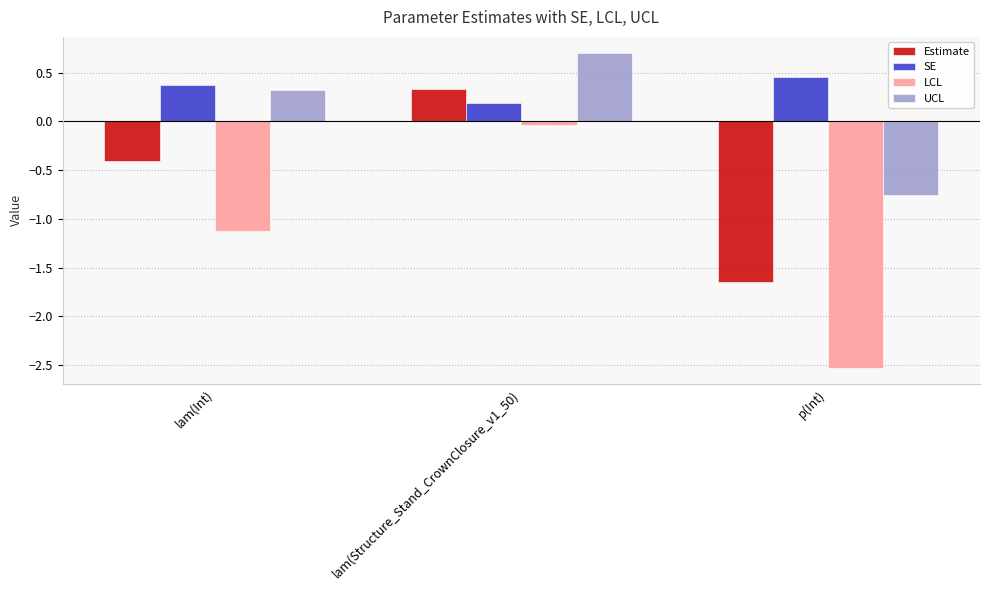

What is the sum of the SE values at lam(Structure_Stand_CrownClosure_v1_50) and p(Int)?

0.6